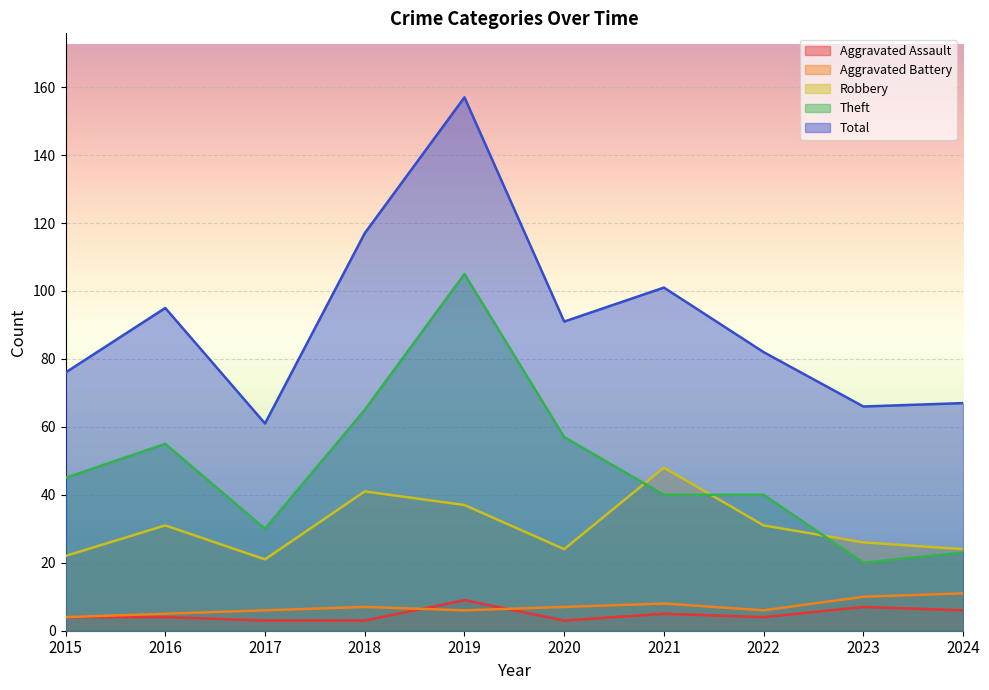

What is the total value across all series at 2021?

202